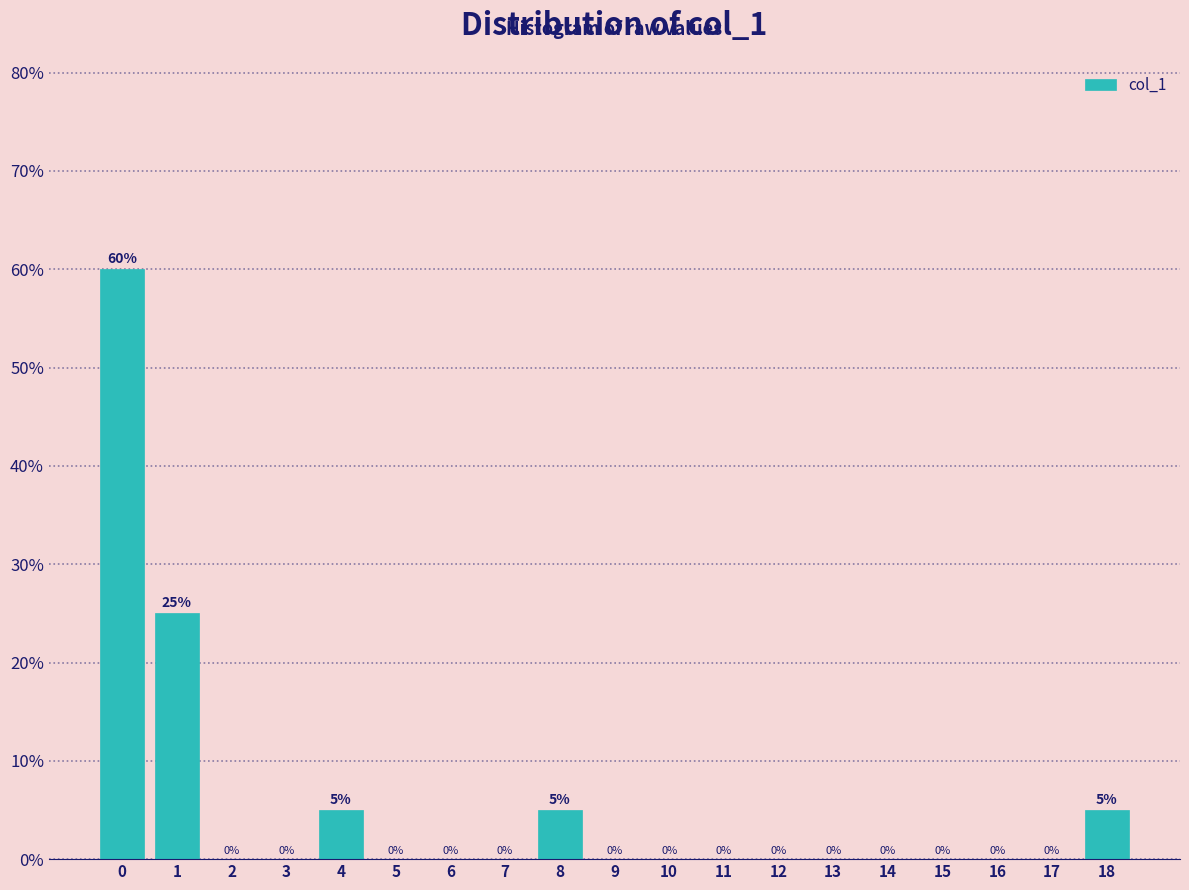

Reading left to right, transcribe this chart: for each bar, give the range it covers on the x-axis and its height.

-0.5 to 0.5: 60
0.5 to 1.5: 25
1.5 to 2.5: 0
2.5 to 3.5: 0
3.5 to 4.5: 5
4.5 to 5.5: 0
5.5 to 6.5: 0
6.5 to 7.5: 0
7.5 to 8.5: 5
8.5 to 9.5: 0
9.5 to 10.5: 0
10.5 to 11.5: 0
11.5 to 12.5: 0
12.5 to 13.5: 0
13.5 to 14.5: 0
14.5 to 15.5: 0
15.5 to 16.5: 0
16.5 to 17.5: 0
17.5 to 18.5: 5